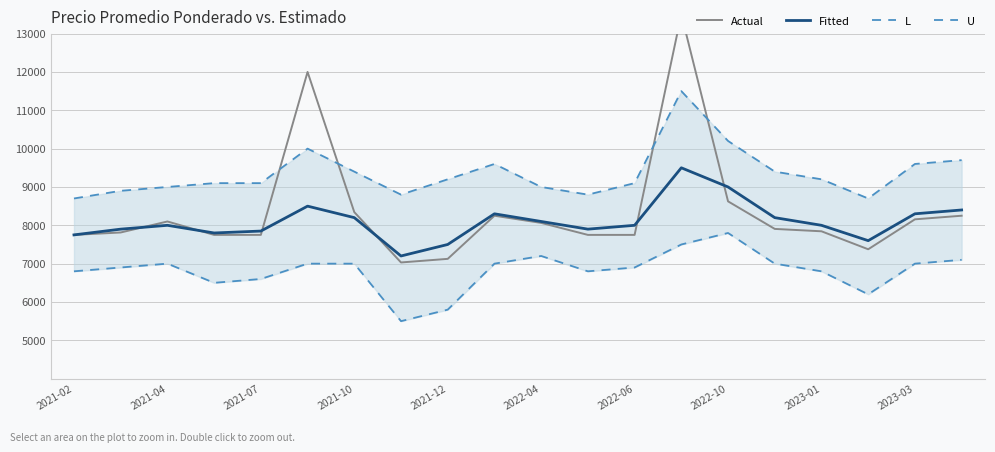

Is it true that Fitted equals 1749 at 15?

False